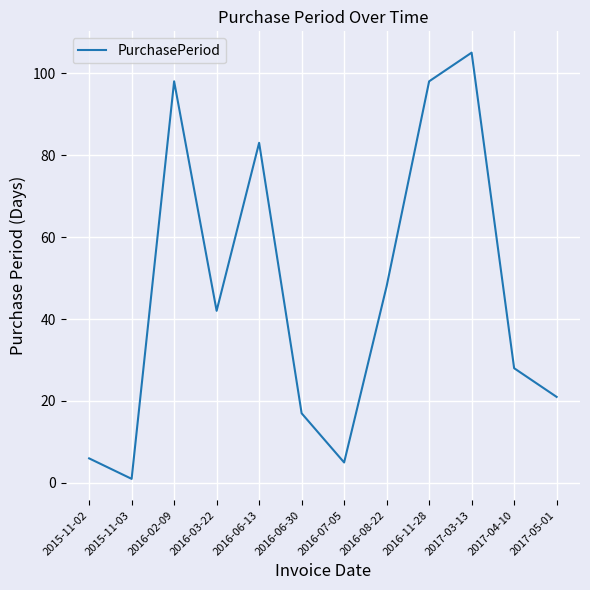

The chart shows a value of 15 at 2016-03-22. True or false?

False